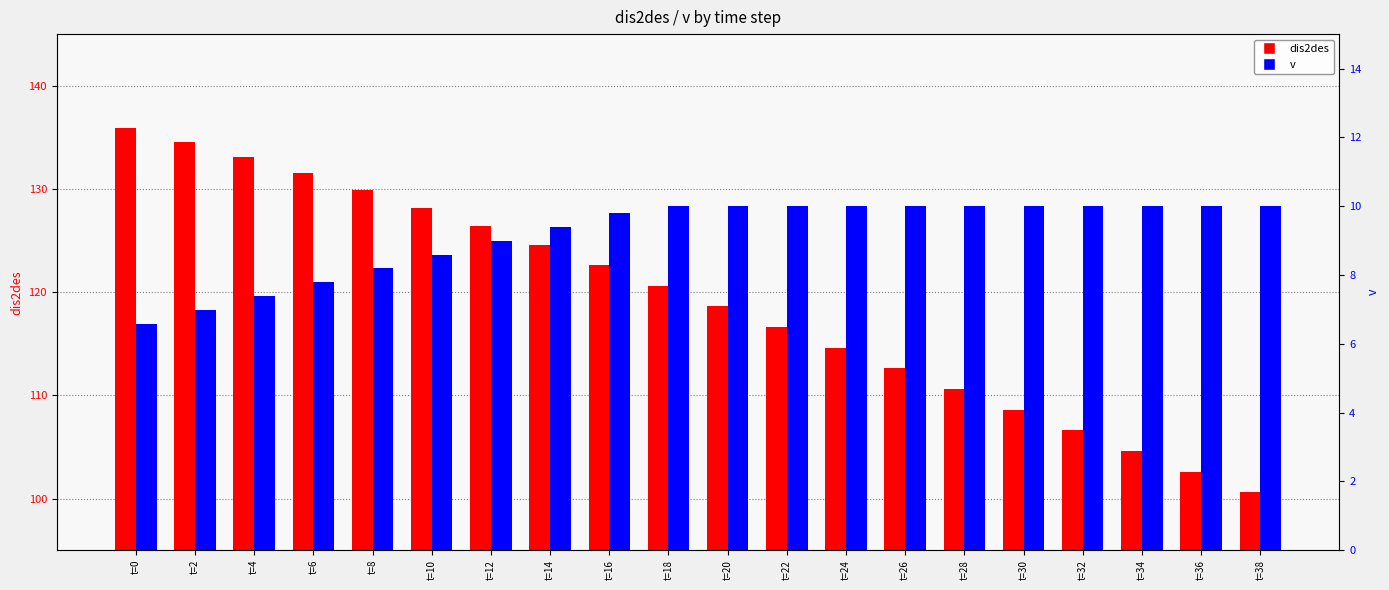

Is the value of dis2des at t=8 greater than the value of v at t=22?

Yes